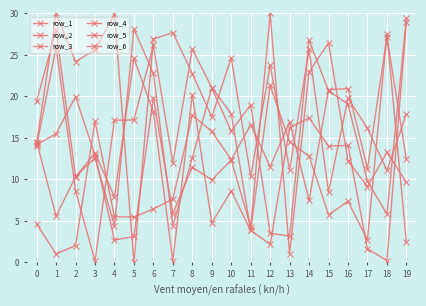

How many times do row_5 and row_3 cross each other?

9